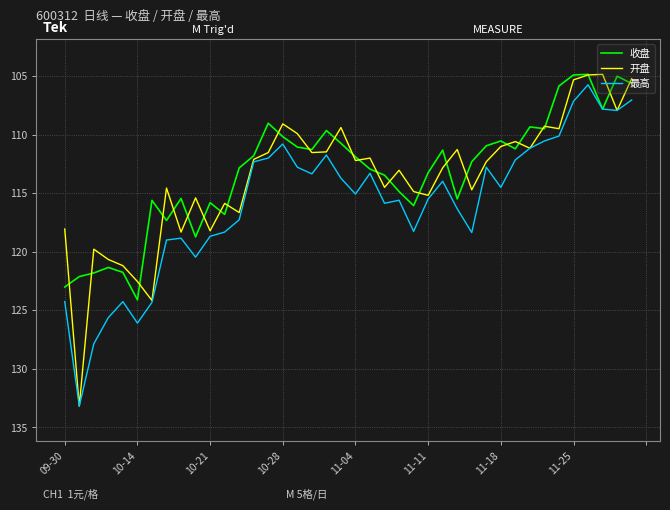

What is the lowest value of the 收盘 series?

104.9